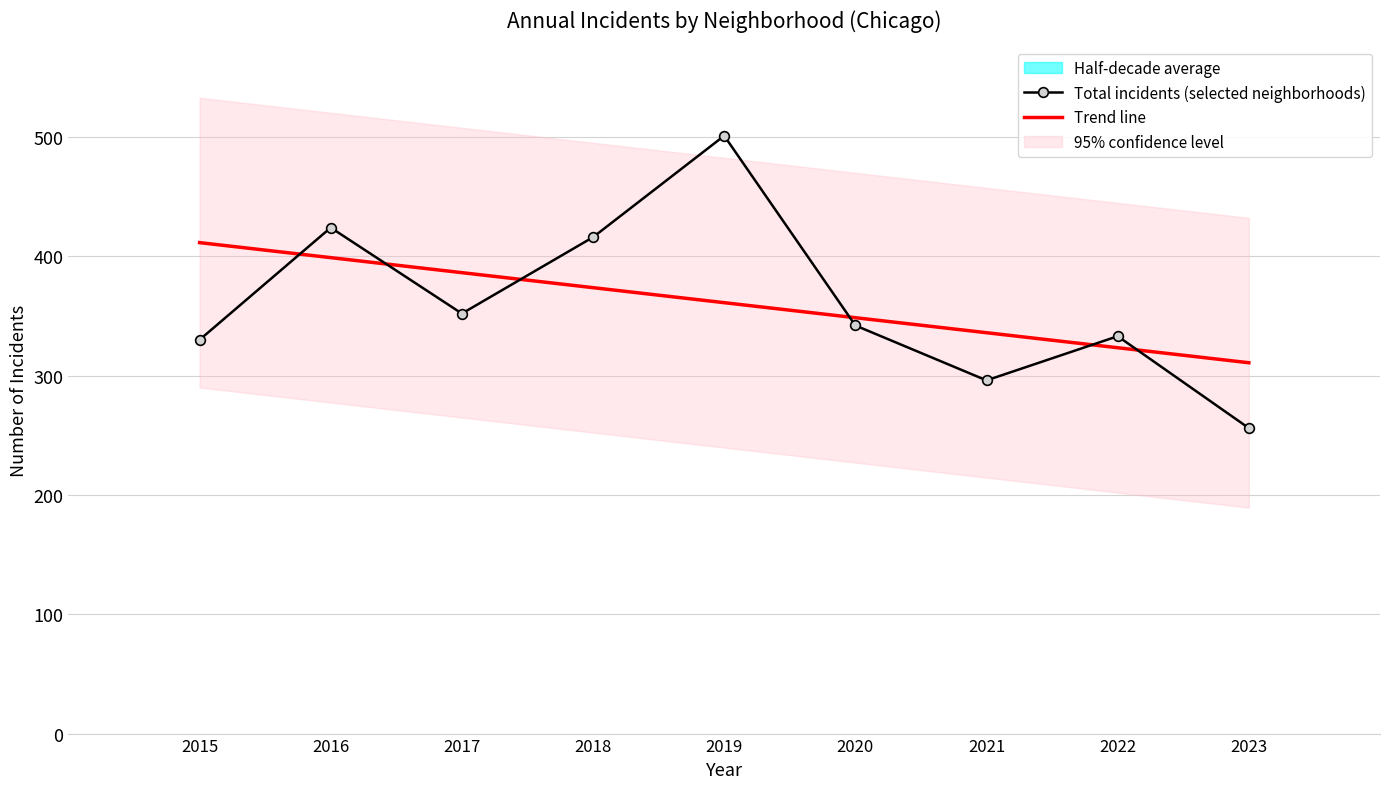

True or false: Trend line has a value of 570.3 at 2021.

False